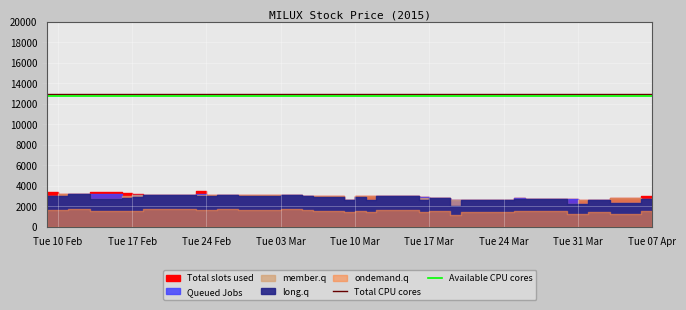

What is the highest value of the Total CPU cores series?

13000